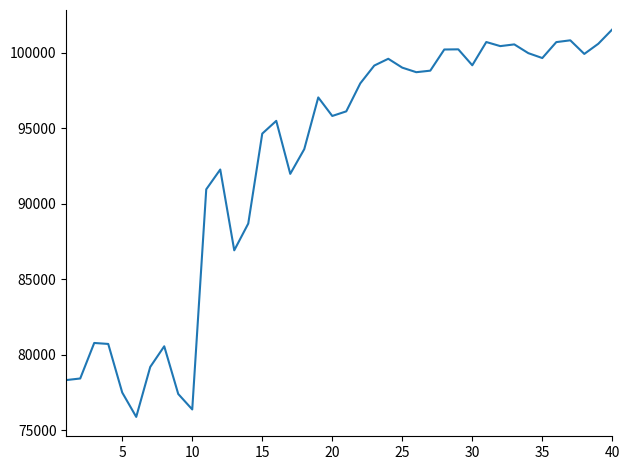

How many lines are shown in the chart?

1